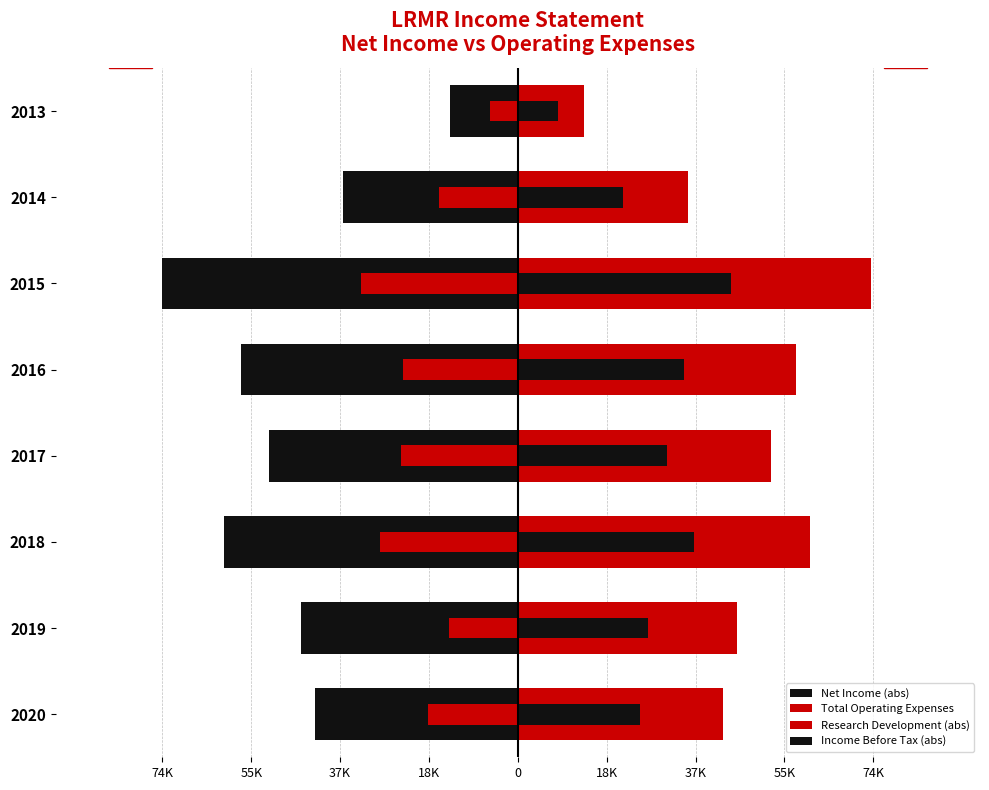

Which series has the widest spread of values?

Net Income (abs)